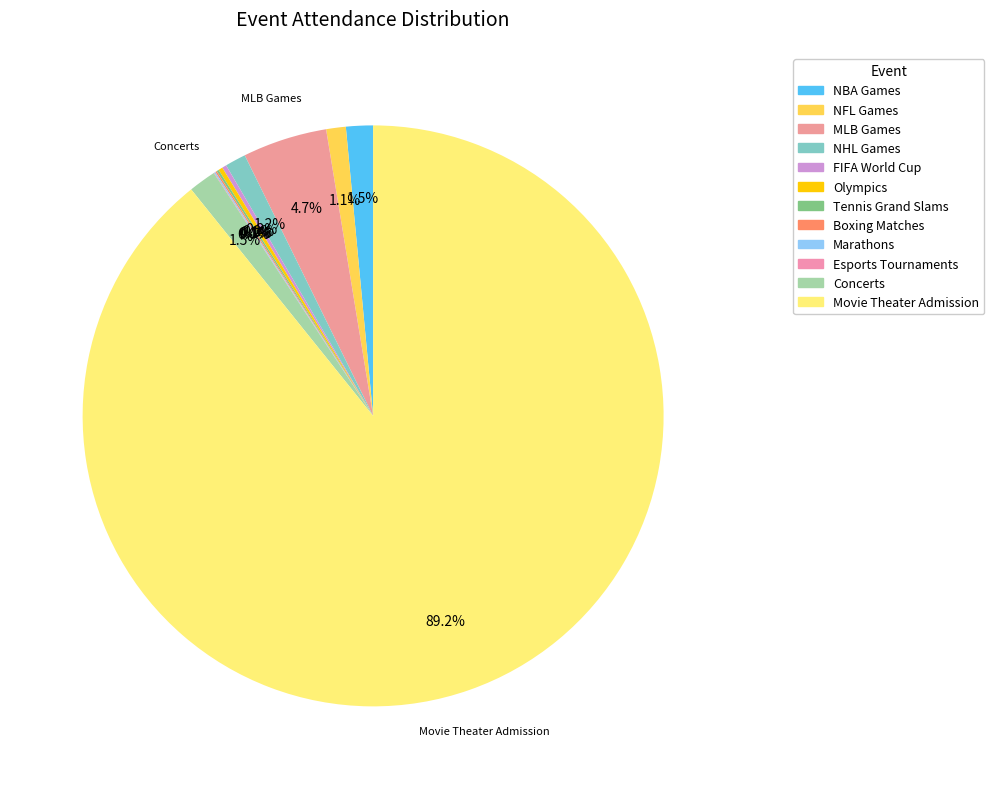

Do Concerts and Tennis Grand Slams together represent more than half of the pie?

No